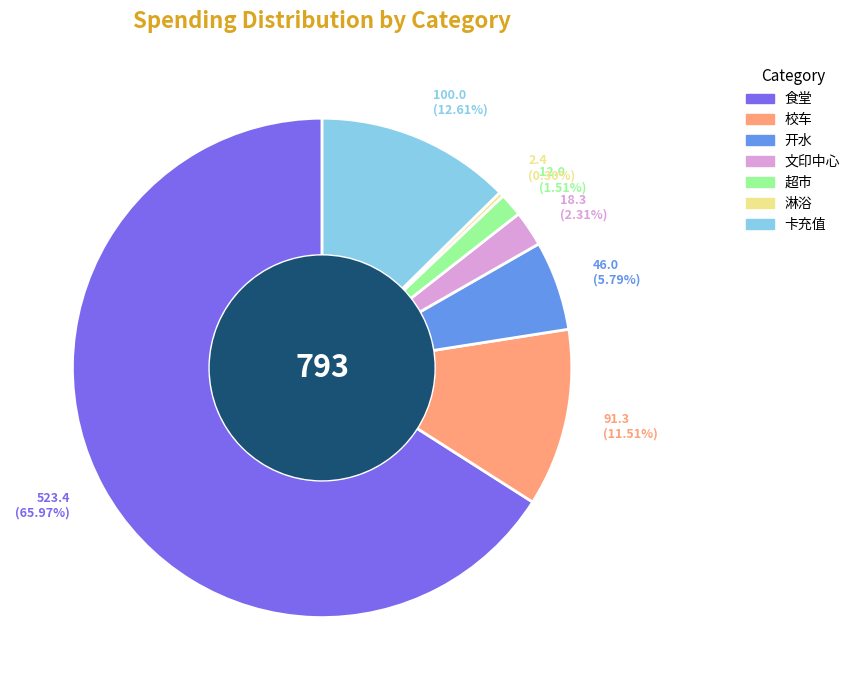

What portion of the pie excludes 食堂?

34.0%